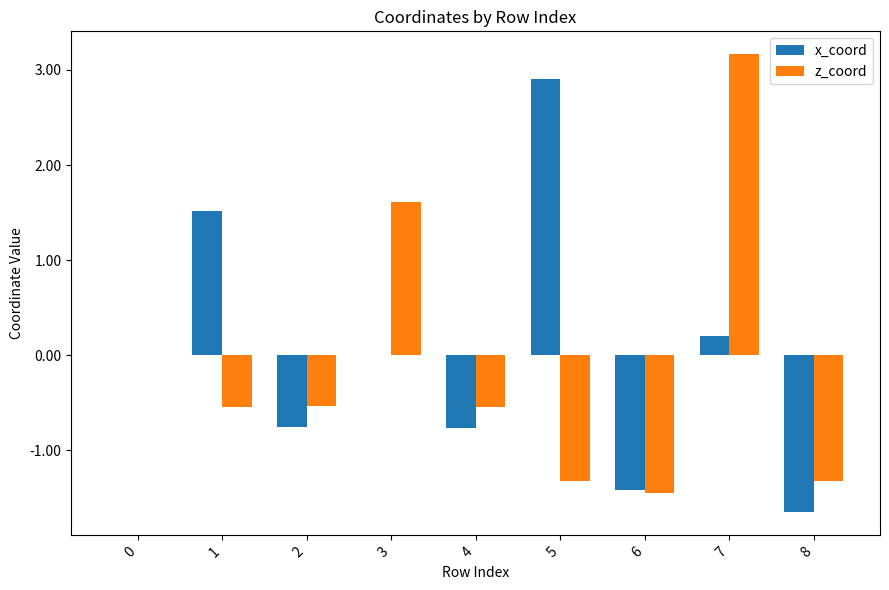

True or false: x_coord has a value of -0.8 at 2.

True